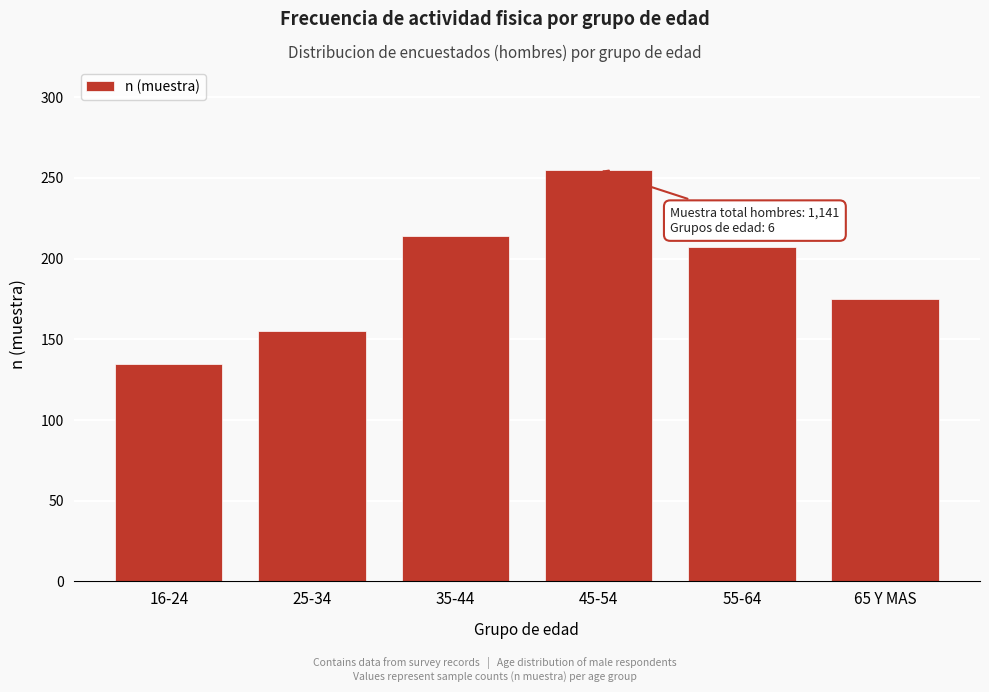

Reading right to left, list all the values displayed in this chart.

65 Y MAS=175	55-64=207	45-54=255	35-44=214	25-34=155	16-24=135